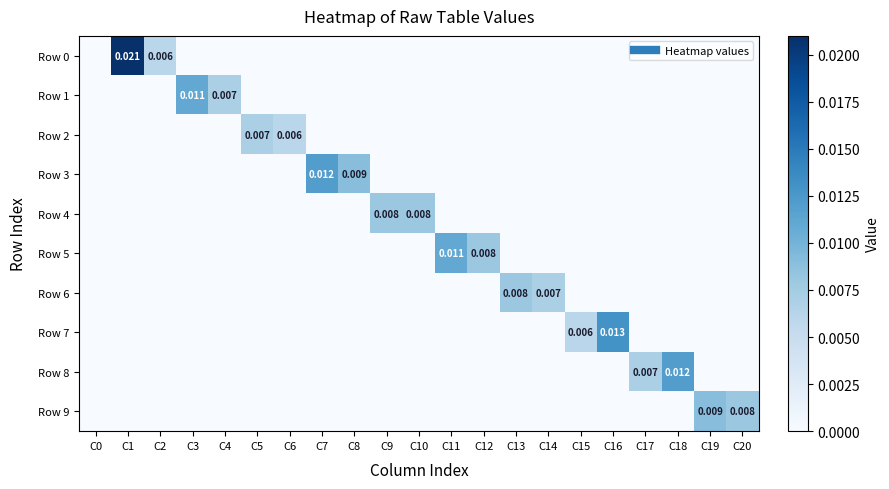

Is the value of Row 5 at C3 greater than the value of Row 8 at C16?

No